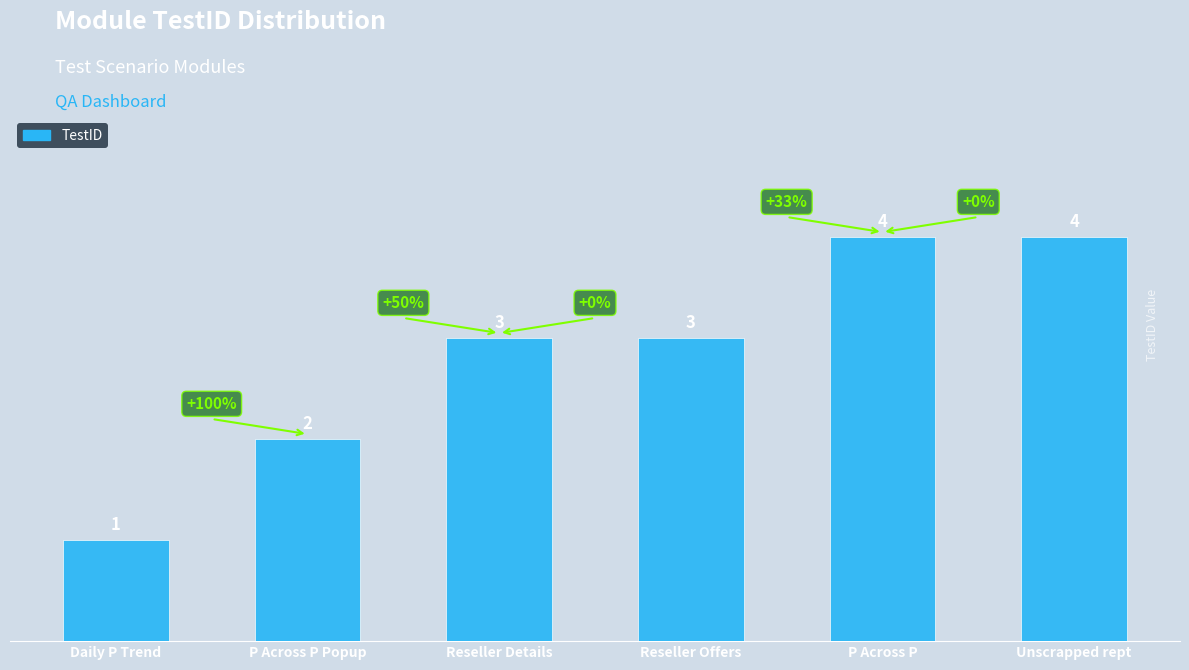

Which has a higher value, P Across P or Reseller Offers?

P Across P